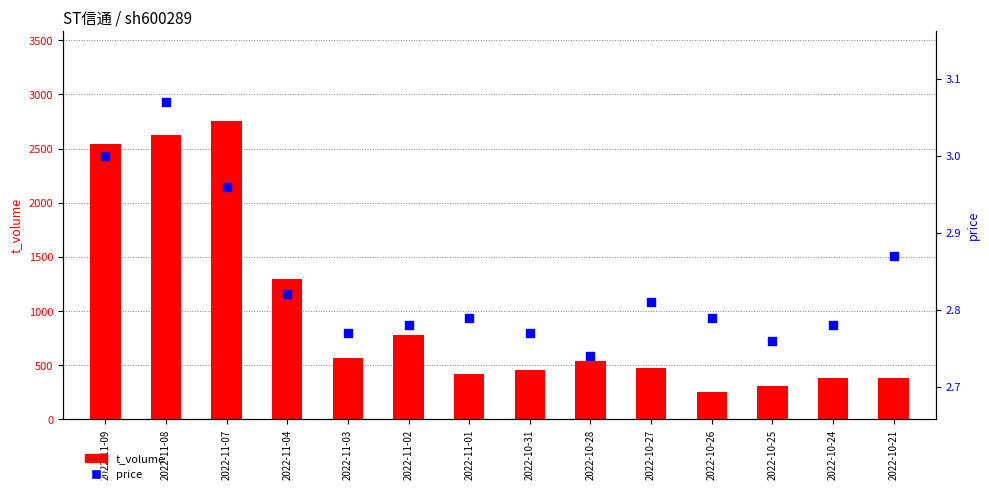

Which series reaches the minimum Y coordinate?

price